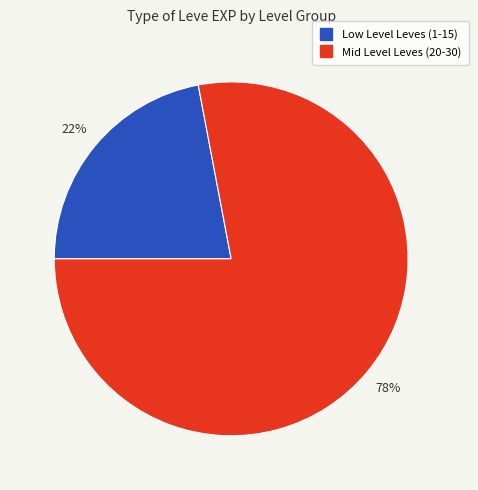

Is there any slice that represents more than half of the pie?

Yes